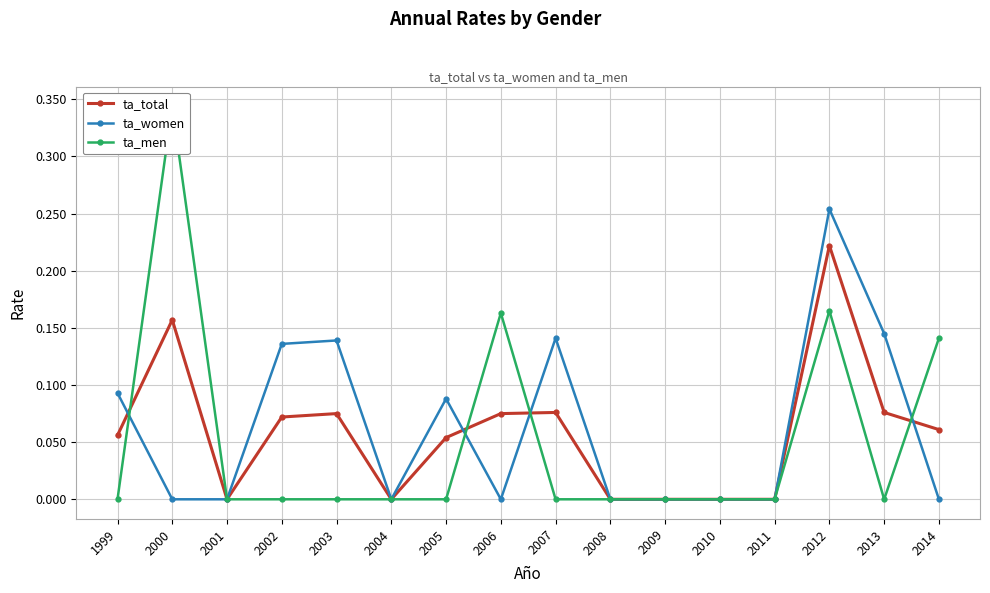

How many times do ta_women and ta_total cross each other?

4